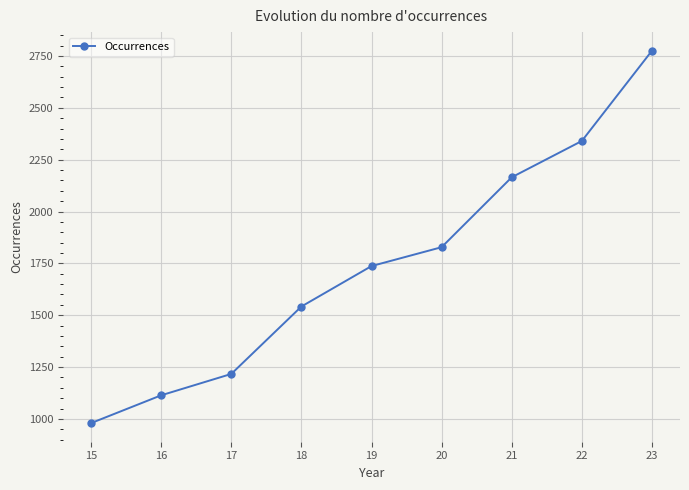

Reading left to right, transcribe all the data shown in this chart.

15=980	16=1114	17=1217	18=1542	19=1737	20=1828	21=2165	22=2340	23=2775